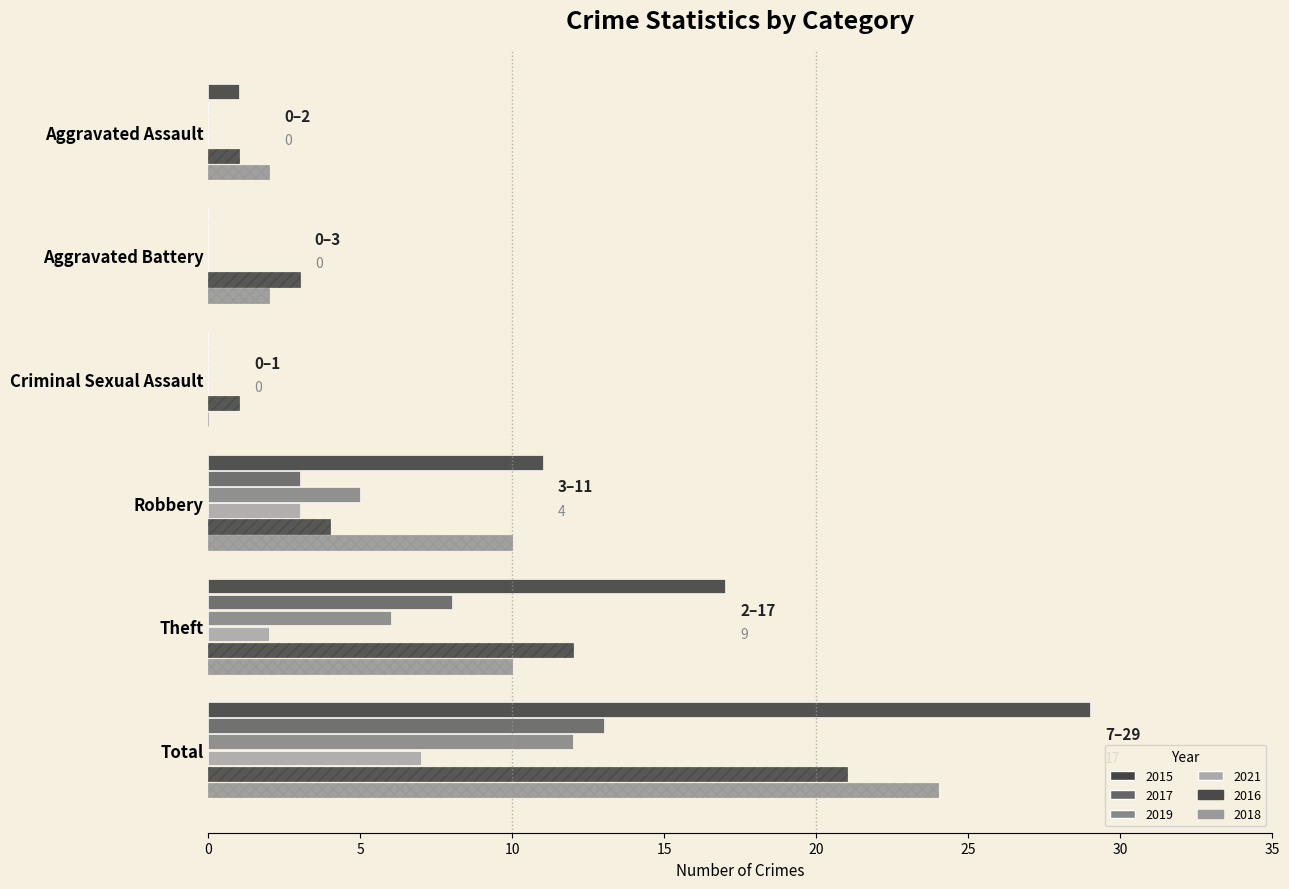

Count the 2017 values in the range 0 to 8.

5